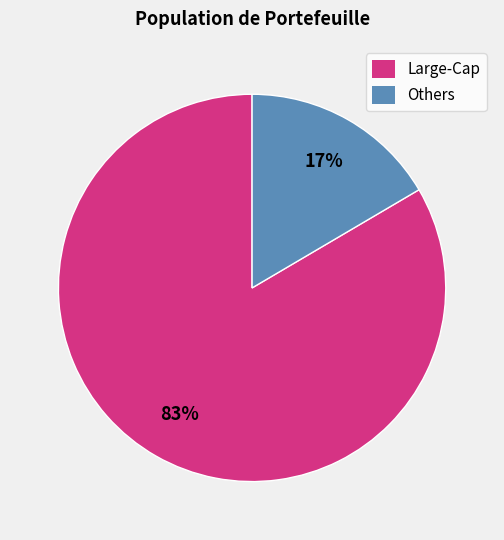

Count the number of slices in the pie.

2